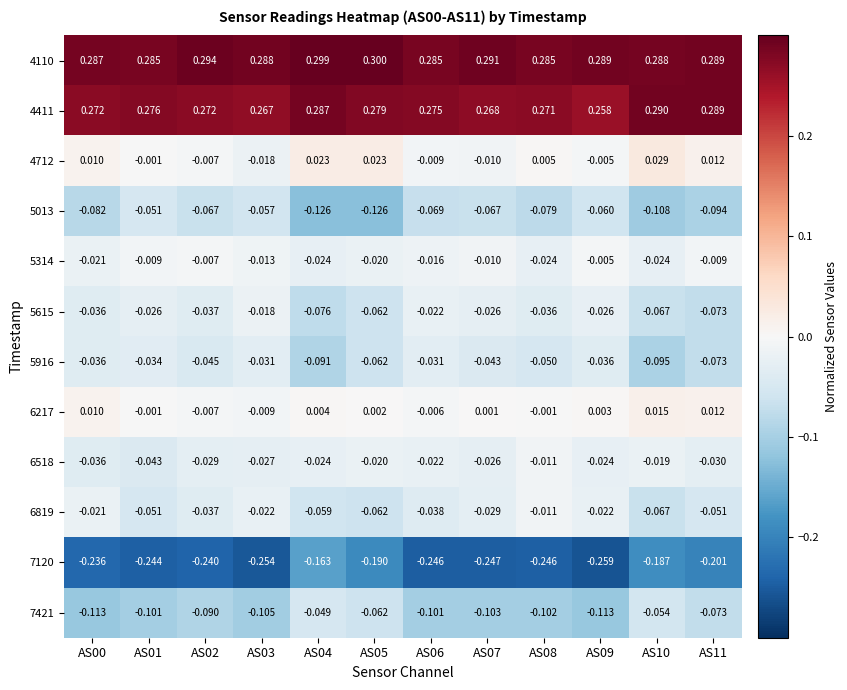

Is the value of 6217 at AS06 greater than the value of 4110 at AS01?

No